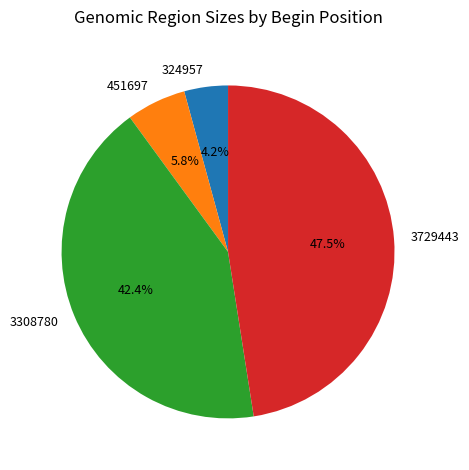

Which slice is the largest?

3729443